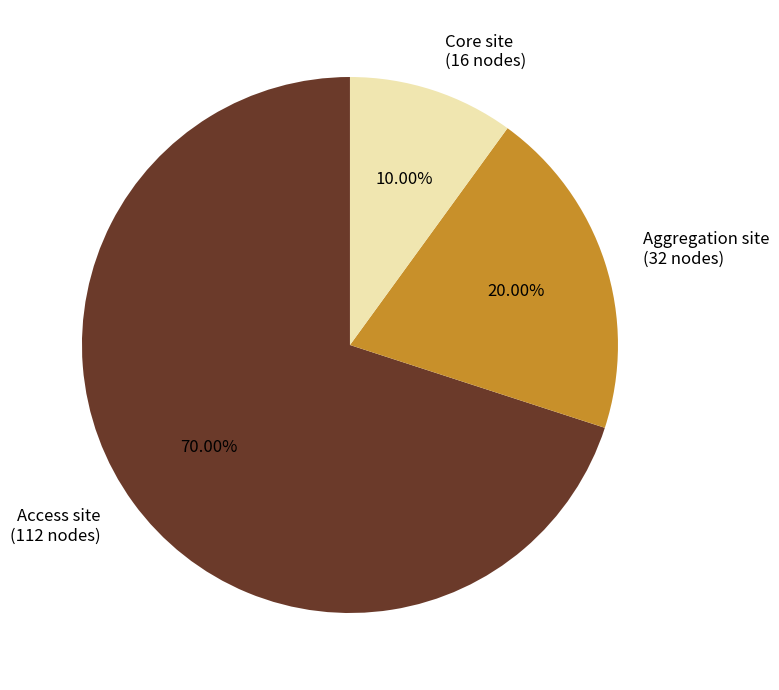

True or false: Access site accounts for 70% of the total.

True